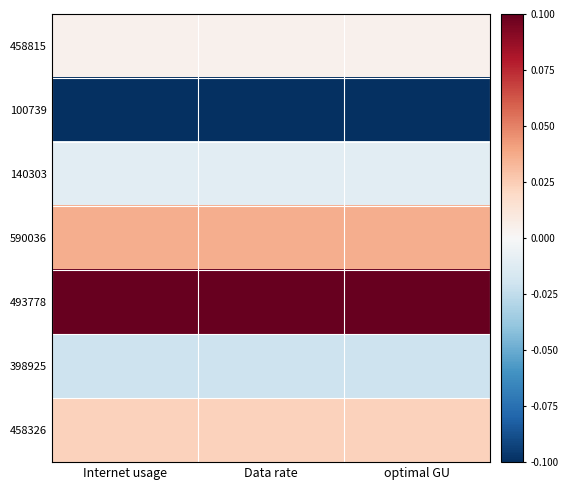

Reading left to right, transcribe all the data shown in this chart.

458815: Internet usage=0.0	Data rate=0.0	optimal GU=0.0
100739: Internet usage=-0.1	Data rate=-0.1	optimal GU=-0.1
140303: Internet usage=-0.0	Data rate=-0.0	optimal GU=-0.0
590036: Internet usage=0.0	Data rate=0.0	optimal GU=0.0
493778: Internet usage=0.1	Data rate=0.1	optimal GU=0.1
398925: Internet usage=-0.0	Data rate=-0.0	optimal GU=-0.0
458326: Internet usage=0.0	Data rate=0.0	optimal GU=0.0